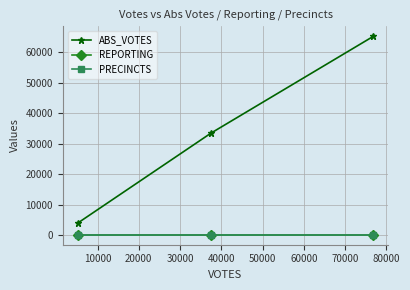

What is the value of the PRECINCTS point at the 3rd from the left?

117